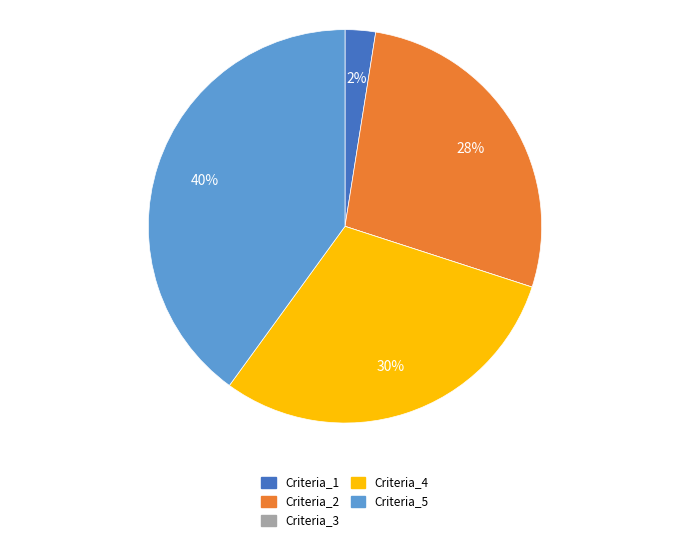

Does Criteria_1 account for over 50% of the chart?

No